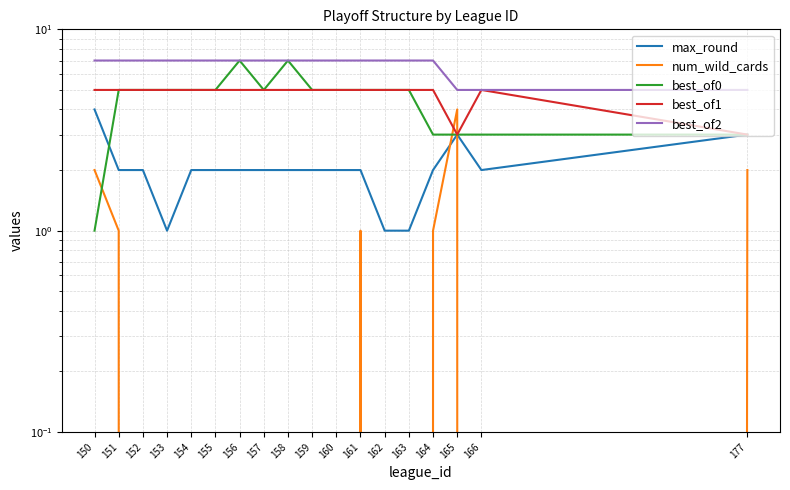

Is this an area chart (filled region under the line)?

No